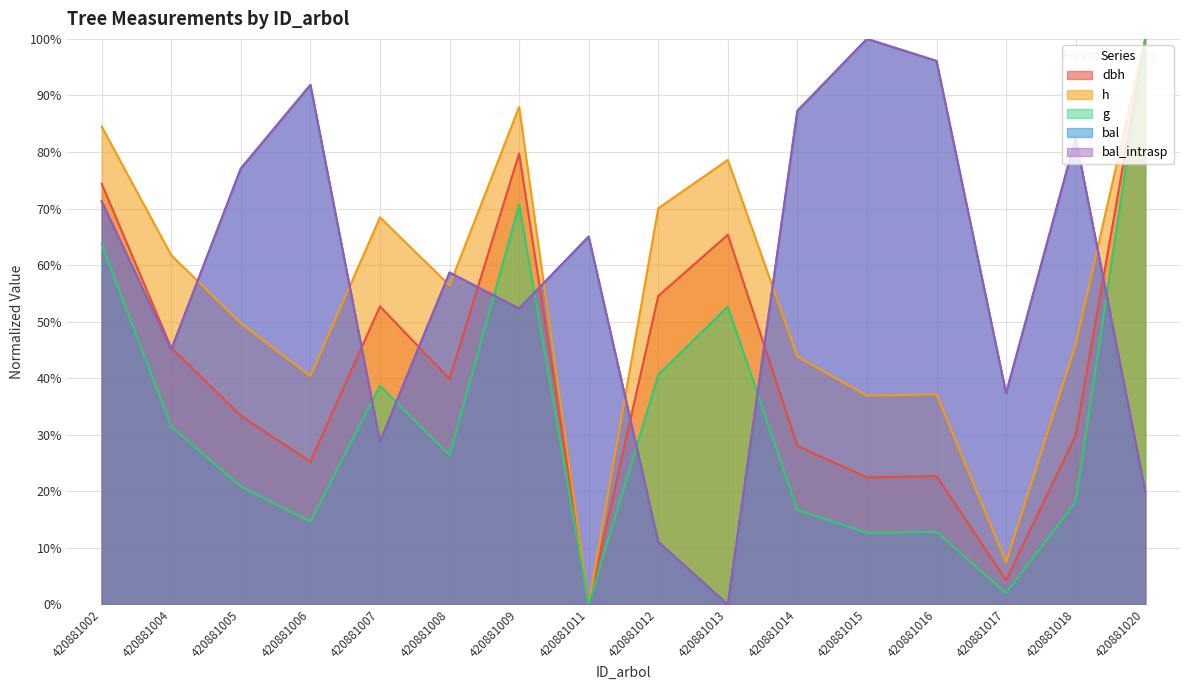

Reading left to right, list all the values displayed in this chart.

dbh: 74.4	45.4	33.4	25.2	52.7	39.9	79.8	0.0	54.5	65.4	28.0	22.5	22.7	4.3	29.9	100.0
h: 84.5	61.8	49.7	40.4	68.4	56.4	88.0	0.0	70.1	78.6	43.9	36.9	37.2	7.5	46.0	100.0
g: 63.7	31.5	20.9	14.7	38.7	26.4	70.7	0.0	40.6	52.7	16.7	12.7	12.8	2.0	18.1	100.0
bal: 71.3	45.1	77.1	91.9	28.8	58.7	52.3	65.0	11.1	0.0	87.3	100.0	96.1	37.3	82.5	20.0
bal_intrasp: 71.3	45.1	77.1	91.9	28.8	58.7	52.3	65.0	11.1	0.0	87.3	100.0	96.1	37.3	82.5	20.0